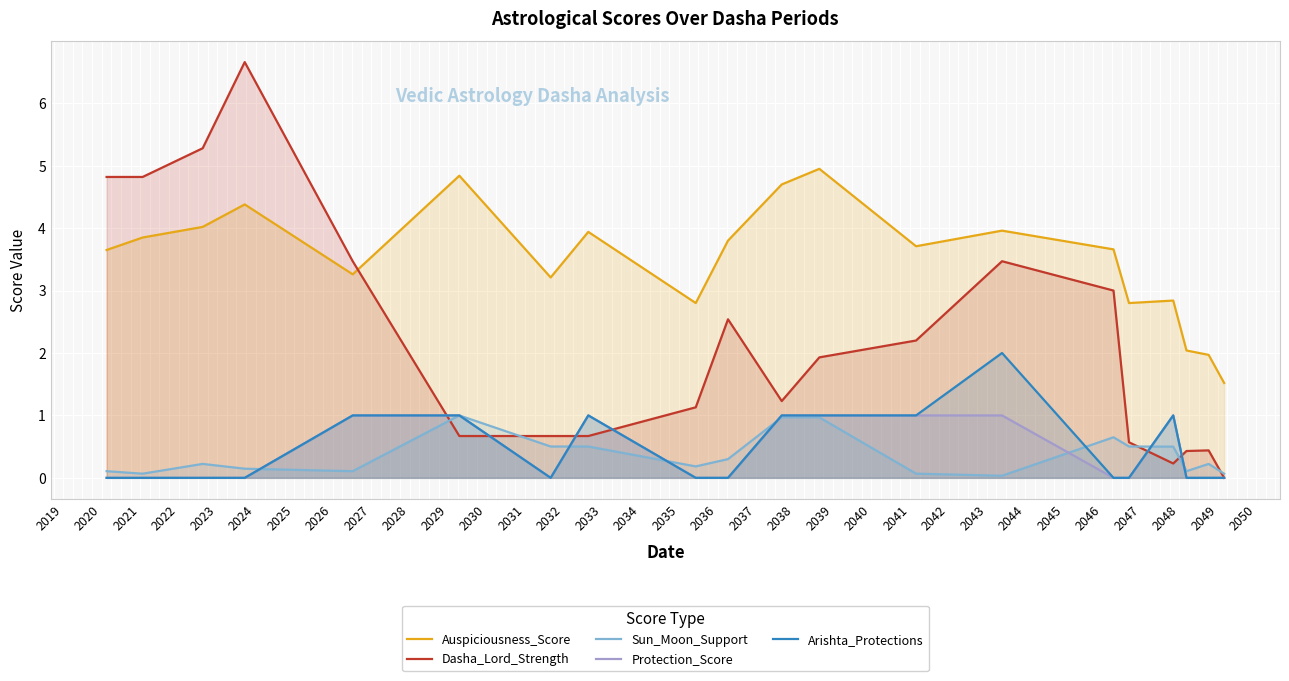

Reading right to left, list all the values displayed in this chart.

Auspiciousness_Score: 1.5	2.0	2.0	2.8	2.8	3.7	4.0	3.7	5.0	4.7	3.8	2.8	3.9	3.2	4.8	3.3	4.4	4.0	3.9	3.6
Dasha_Lord_Strength: 0.0	0.4	0.4	0.2	0.6	3.0	3.5	2.2	1.9	1.2	2.5	1.1	0.7	0.7	0.7	3.5	6.7	5.3	4.8	4.8
Sun_Moon_Support: 0.1	0.2	0.1	0.5	0.5	0.7	0.0	0.1	1.0	1.0	0.3	0.2	0.5	0.5	1.0	0.1	0.1	0.2	0.1	0.1
Protection_Score: 0.0	0.0	0.0	1.0	0.0	0.0	1.0	1.0	1.0	1.0	0.0	0.0	1.0	0.0	1.0	1.0	0.0	0.0	0.0	0.0
Arishta_Protections: 0.0	0.0	0.0	1.0	0.0	0.0	2.0	1.0	1.0	1.0	0.0	0.0	1.0	0.0	1.0	1.0	0.0	0.0	0.0	0.0